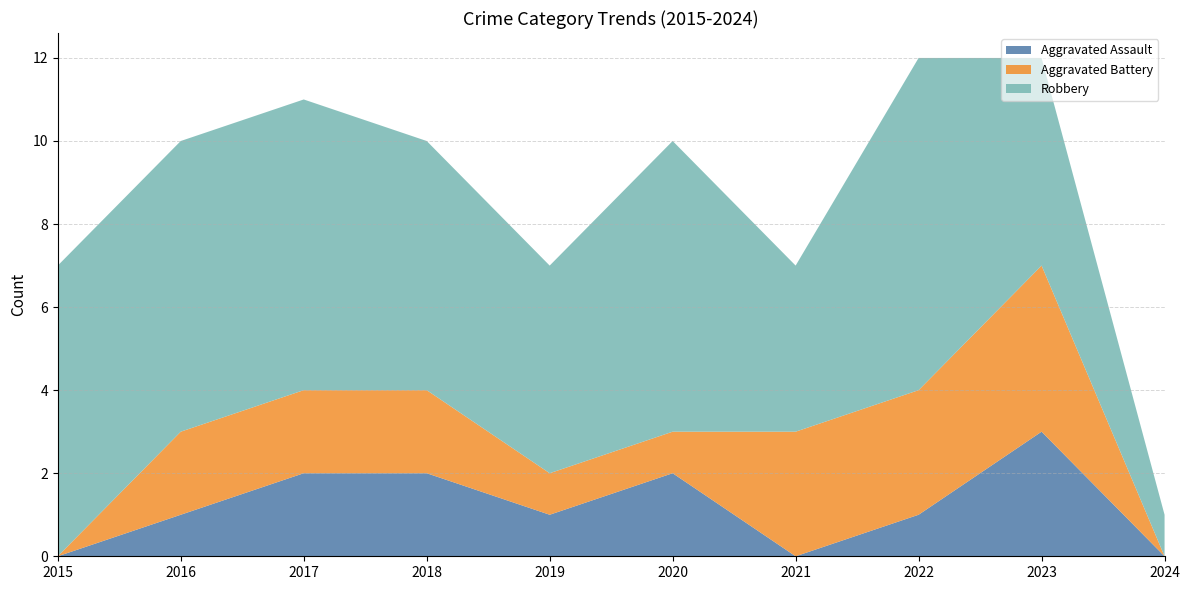

Reading left to right, transcribe all the data shown in this chart.

Aggravated Assault: 0	1	2	2	1	2	0	1	3	0
Aggravated Battery: 0	2	2	2	1	1	3	3	4	0
Robbery: 7	7	7	6	5	7	4	8	5	1